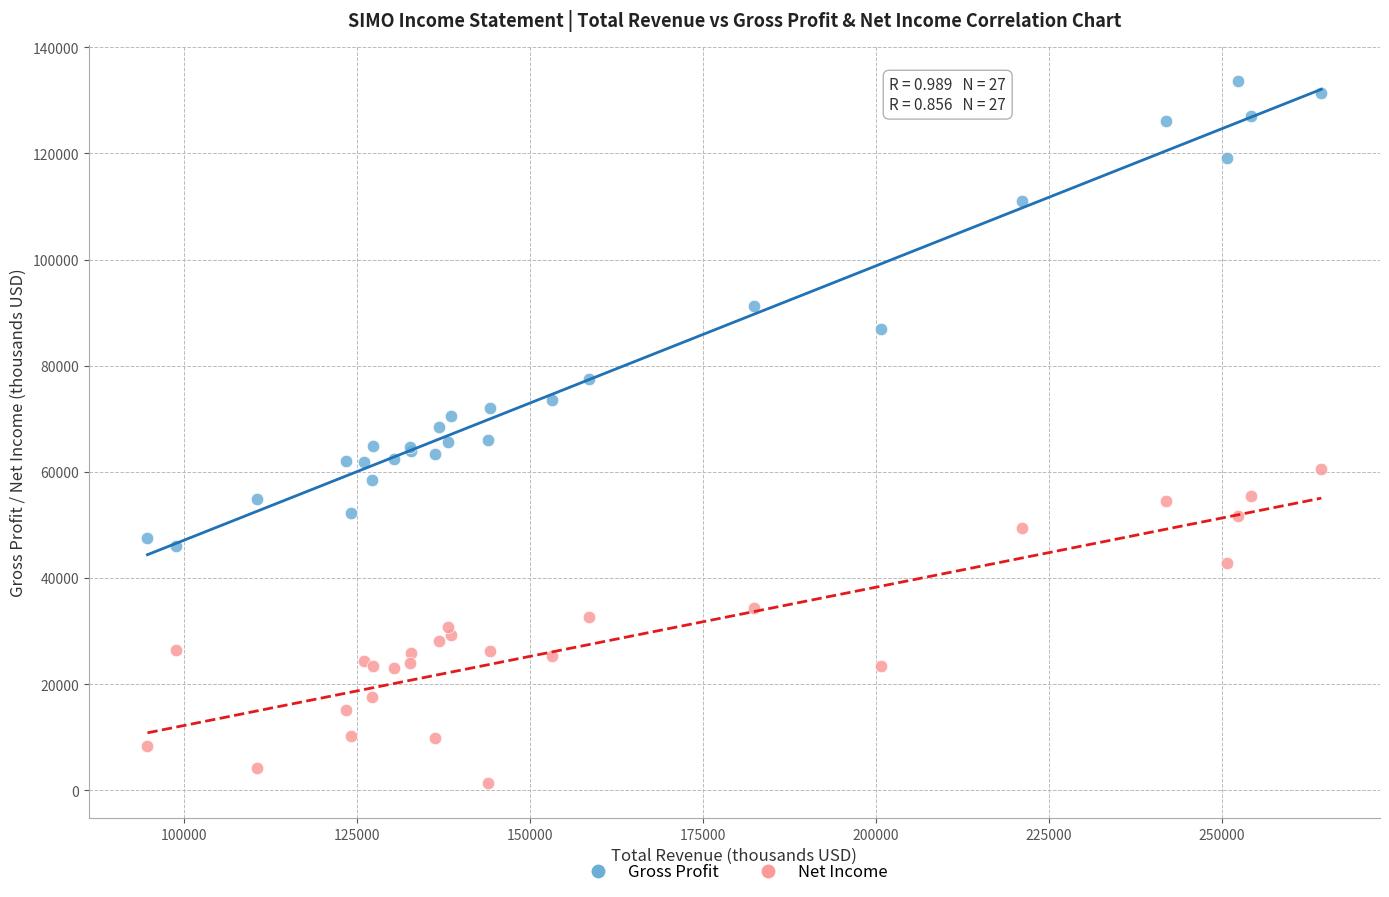

Which series has the widest spread of Y values?

Gross Profit